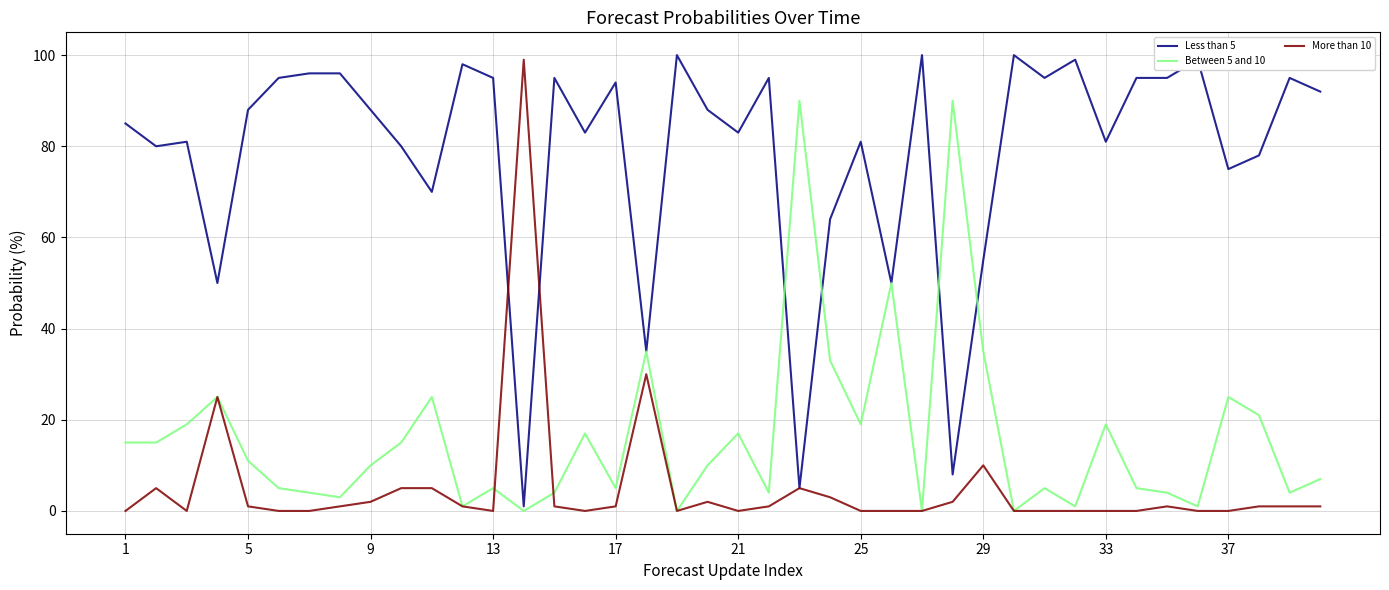

Rank the series by their average value, from highest to lowest.

Less than 5, Between 5 and 10, More than 10